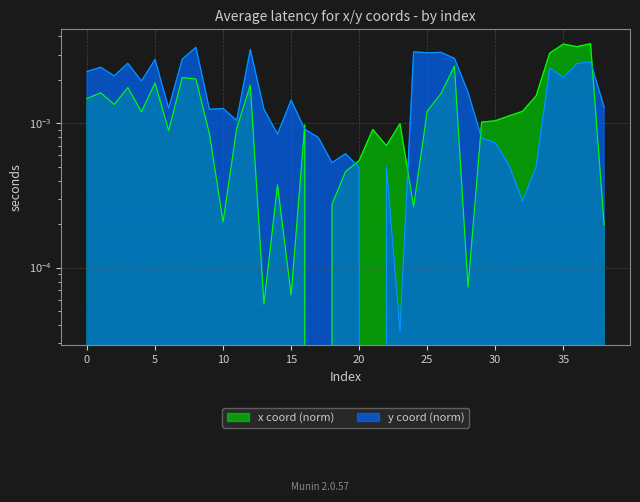

What are all the series names shown in the legend?

x, y